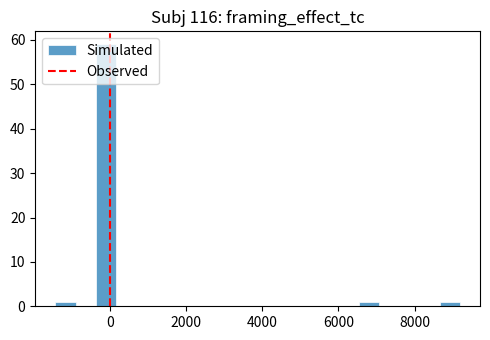

Around what value on the x-axis is the tallest bar? Give the approximate position of its centre, as read against the axis.

-200